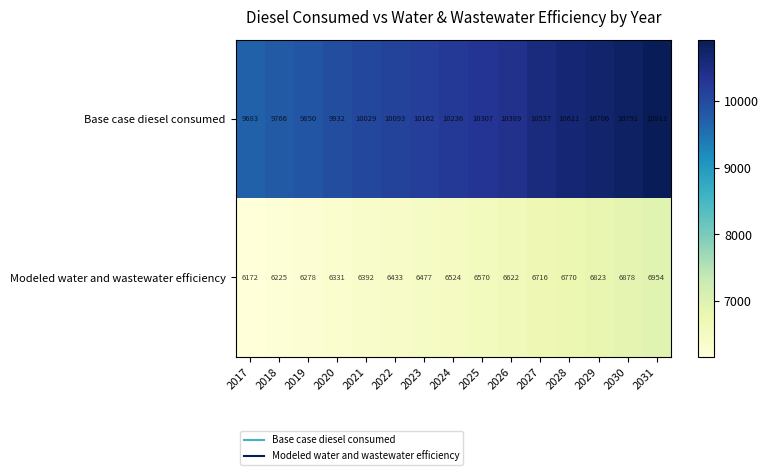

Reading left to right, transcribe all the data shown in this chart.

Base case diesel consumed: 9683	9766	9850	9932	10029	10093	10162	10236	10307	10389	10537	10621	10706	10791	10911
Modeled water and wastewater efficiency: 6172	6225	6278	6331	6392	6433	6477	6524	6570	6622	6716	6770	6823	6878	6954